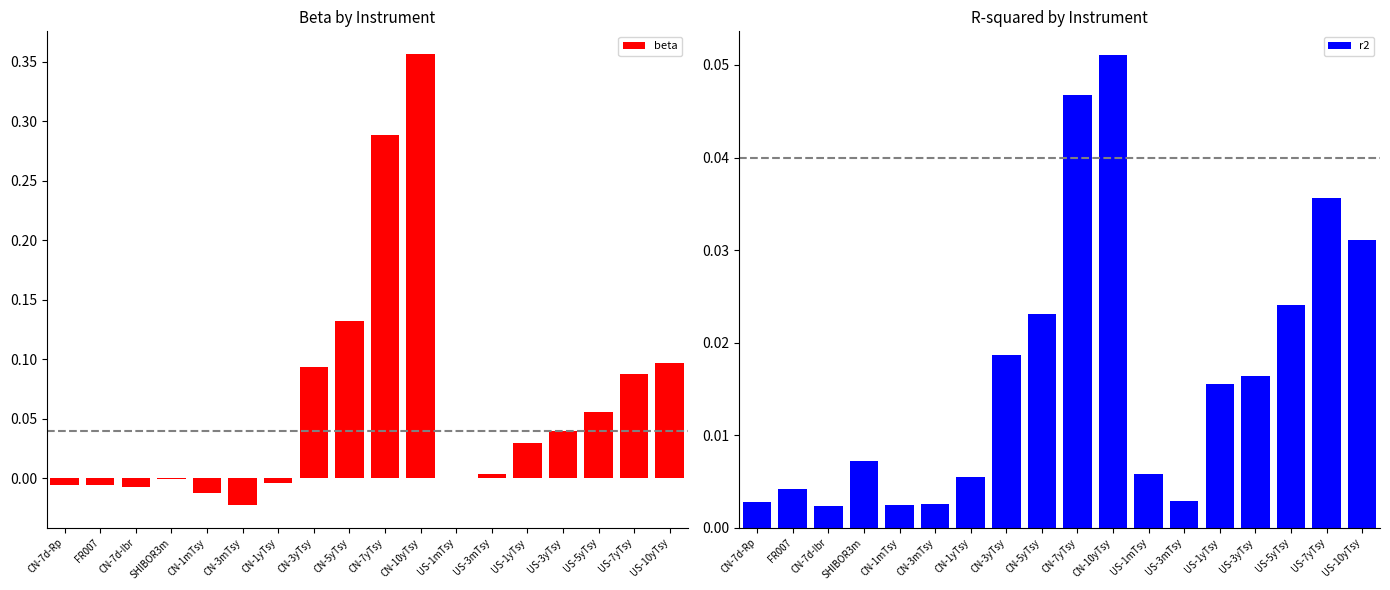

What is the label of the 4th bar from the right?

US-3yTsy